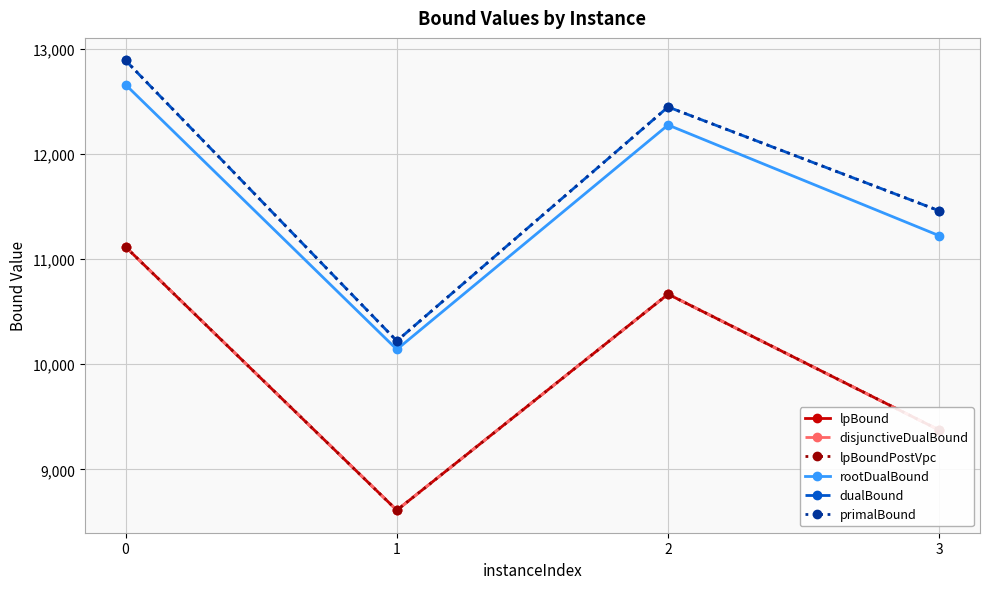

Reading right to left, what are all the values shown in this chart?

lpBound: 9373.0	10666.5	8611.1	11115.6
disjunctiveDualBound: 9373.0	10666.5	8611.1	11115.6
lpBoundPostVpc: 9373.0	10666.5	8611.1	11115.6
rootDualBound: 11222.1	12275.4	10140.6	12658.7
dualBound: 11458.8	12447.0	10221.3	12889.0
primalBound: 11458.8	12447.0	10221.3	12890.0